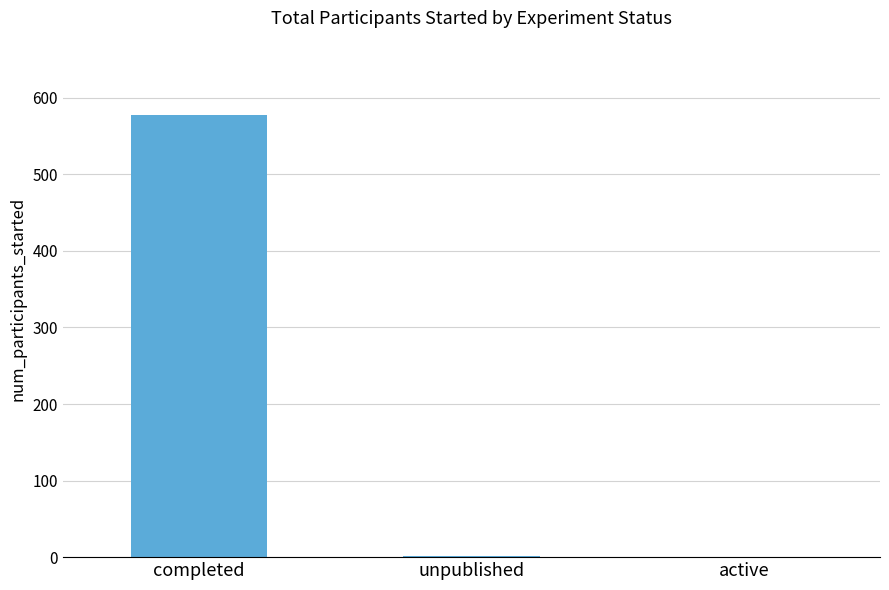

What is the greatest value displayed?

578